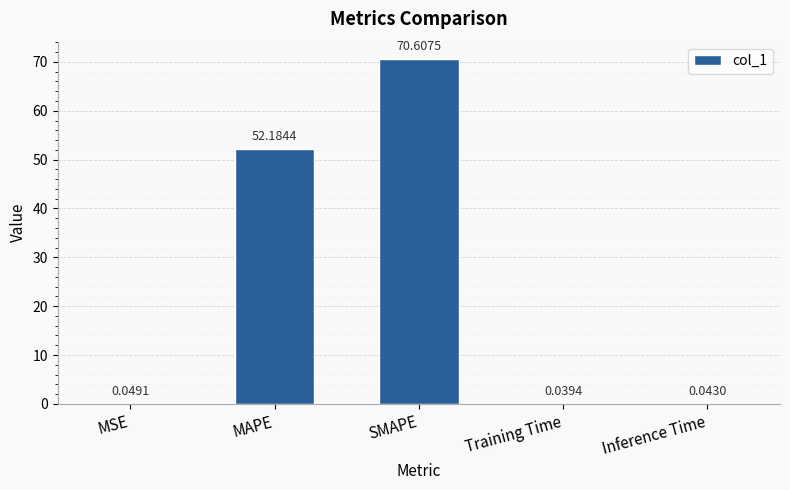

What is the greatest value displayed?

70.6